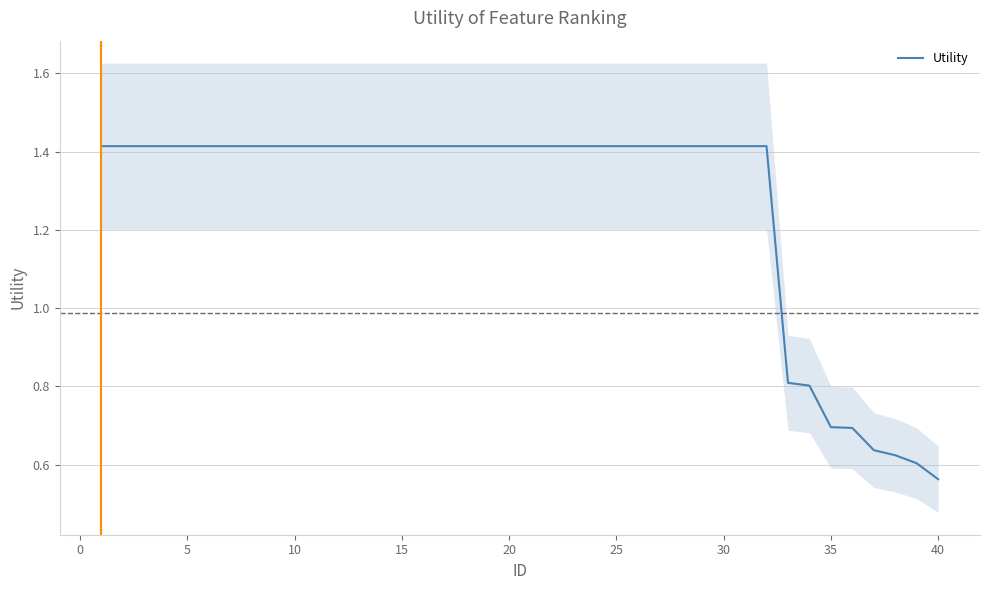

The value of Utility at 30 is 0.7. True or false?

False